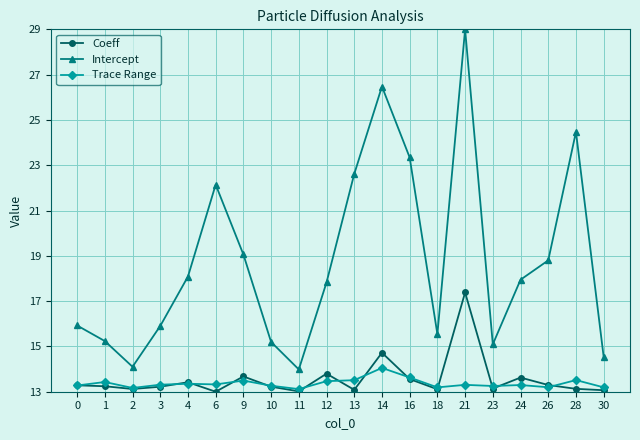

True or false: Coeff has more than 0 points higher than both neighbors.

True